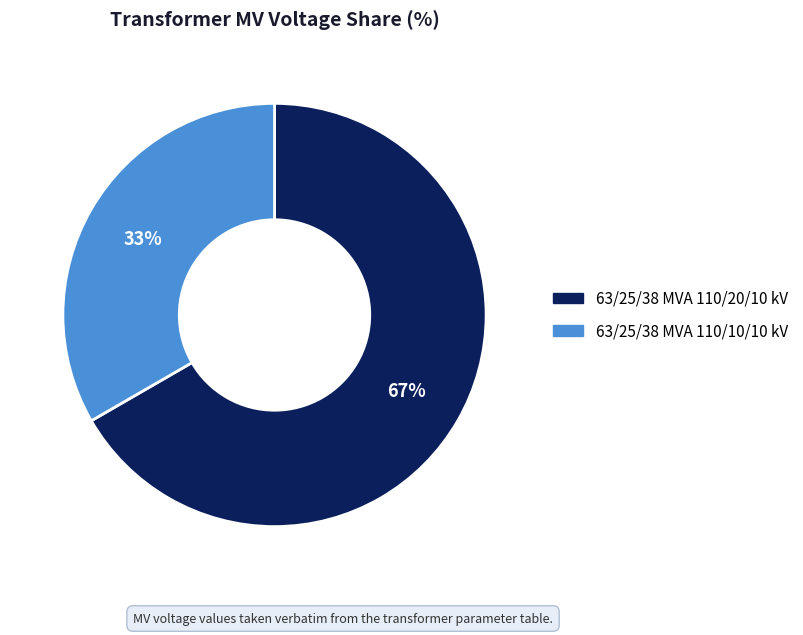

Do 63/25/38 MVA 110/10/10 kV and 63/25/38 MVA 110/20/10 kV together represent more than half of the pie?

Yes